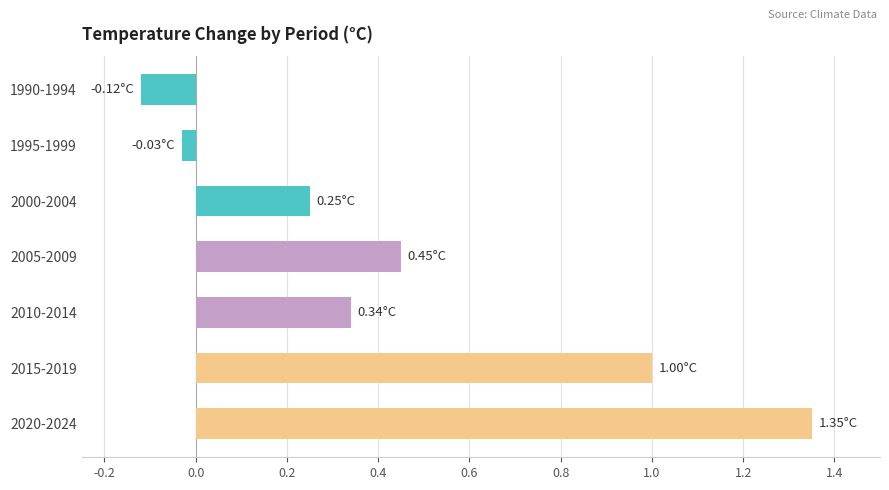

Rank the categories by value from lowest to highest.

1990-1994, 1995-1999, 2000-2004, 2010-2014, 2005-2009, 2015-2019, 2020-2024